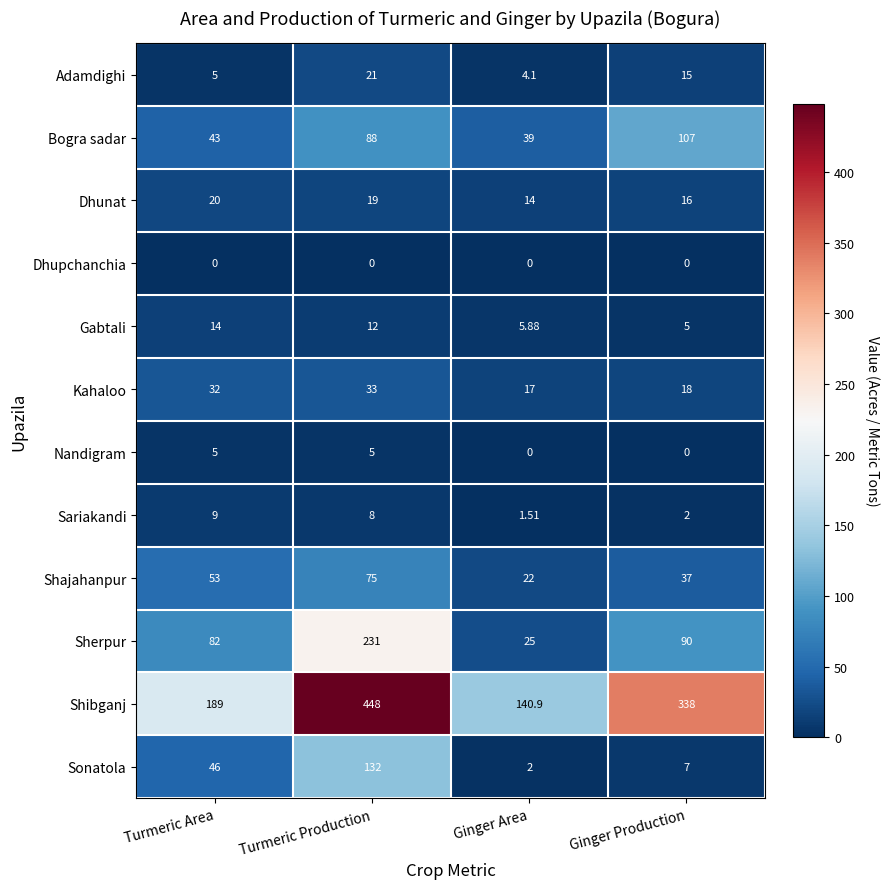

Between Turmeric Production and Ginger Production, which series saw the biggest shift?

Sherpur